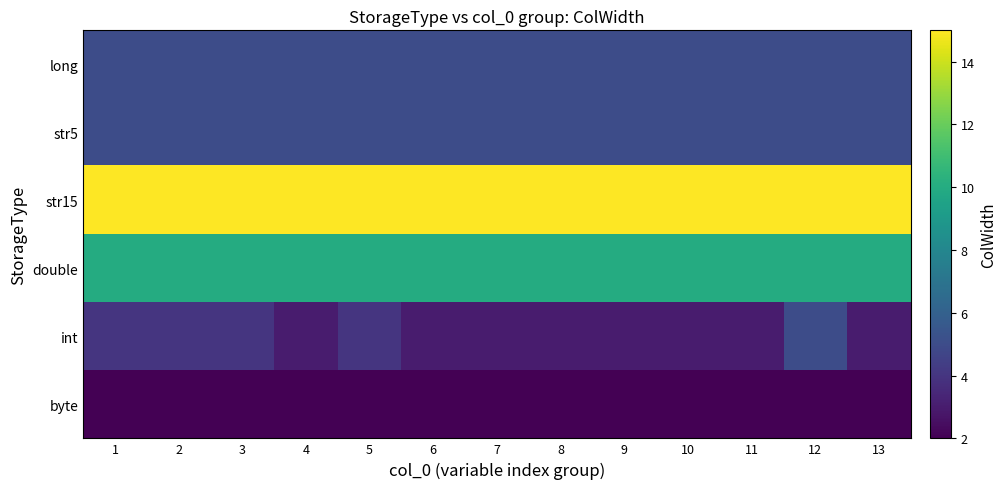

Reading left to right, what are all the values shown in this chart?

byte: 1=2	2=2	3=2	4=2	5=2	6=2	7=2	8=2	9=2	10=2	11=2	12=2	13=2
int: 1=4	2=4	3=4	4=3	5=4	6=3	7=3	8=3	9=3	10=3	11=3	12=5	13=3
double: 1=10	2=10	3=10	4=10	5=10	6=10	7=10	8=10	9=10	10=10	11=10	12=10	13=10
str15: 1=15	2=15	3=15	4=15	5=15	6=15	7=15	8=15	9=15	10=15	11=15	12=15	13=15
str5: 1=5	2=5	3=5	4=5	5=5	6=5	7=5	8=5	9=5	10=5	11=5	12=5	13=5
long: 1=5	2=5	3=5	4=5	5=5	6=5	7=5	8=5	9=5	10=5	11=5	12=5	13=5